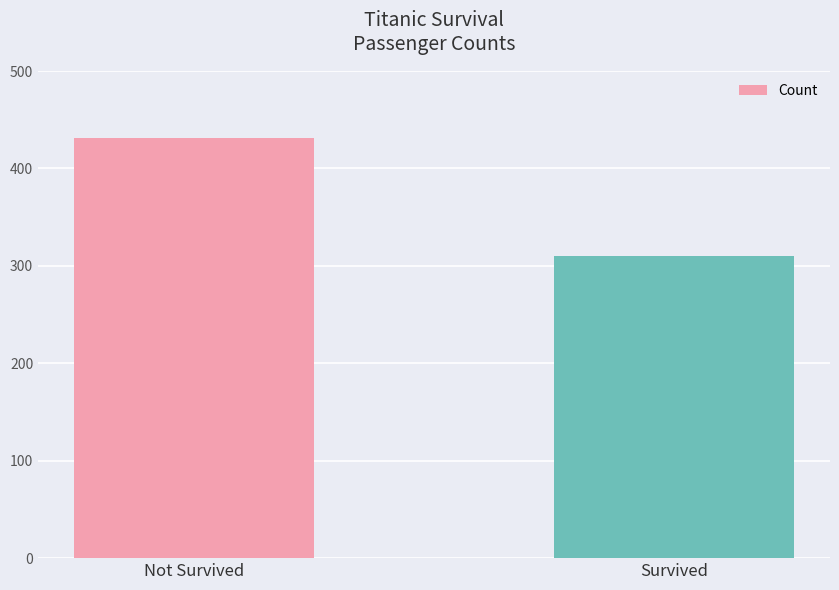

Reading right to left, what are all the values shown in this chart?

310	431